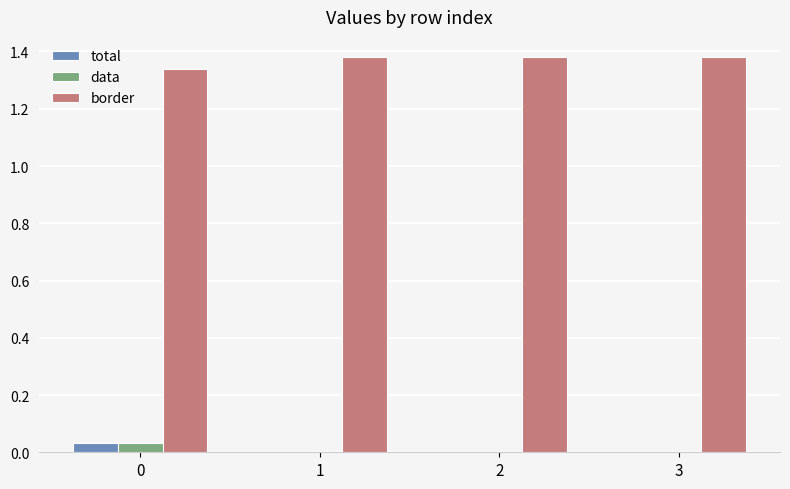

Which series has the largest total across all categories?

border